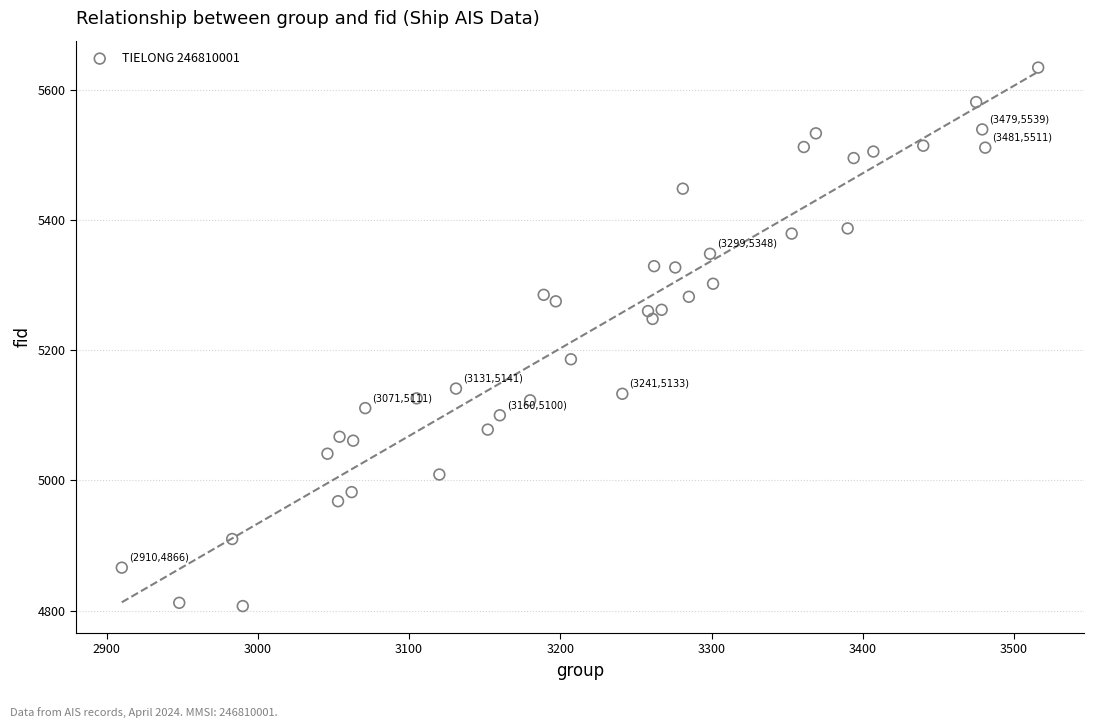

What is the range of Y values (max minus min)?

827